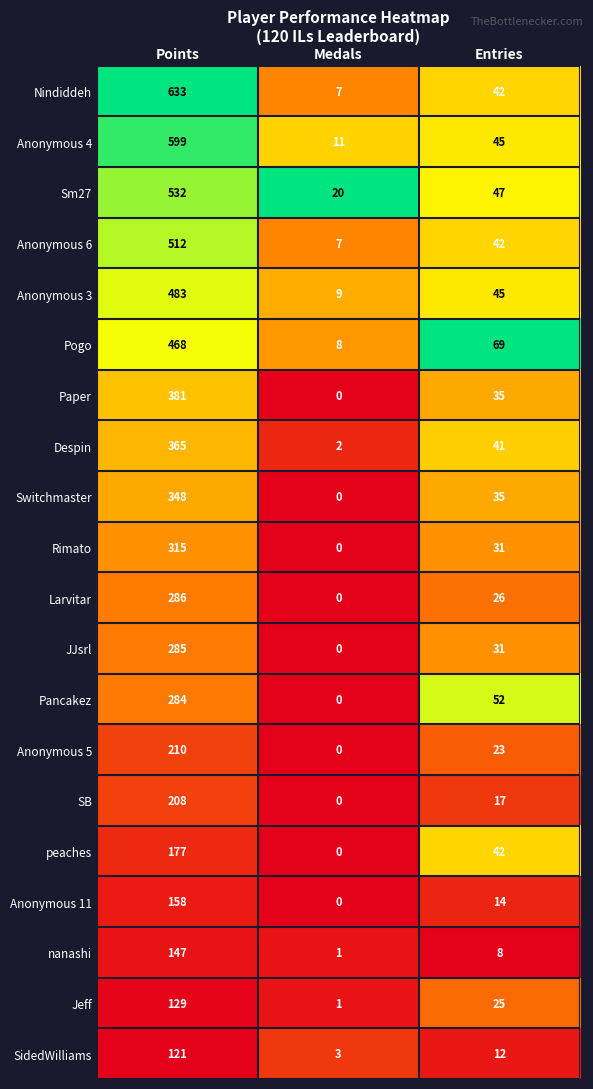

List the labels in order of Anonymous 6 value, largest first.

Points, Entries, Medals